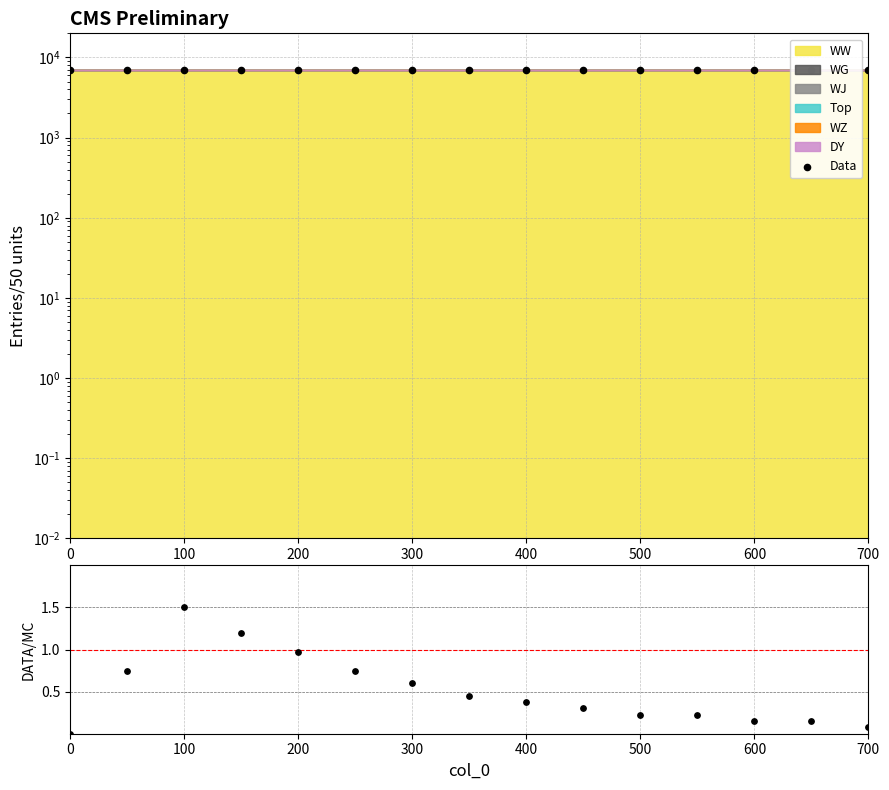

Which series has the largest total across all categories?

Data